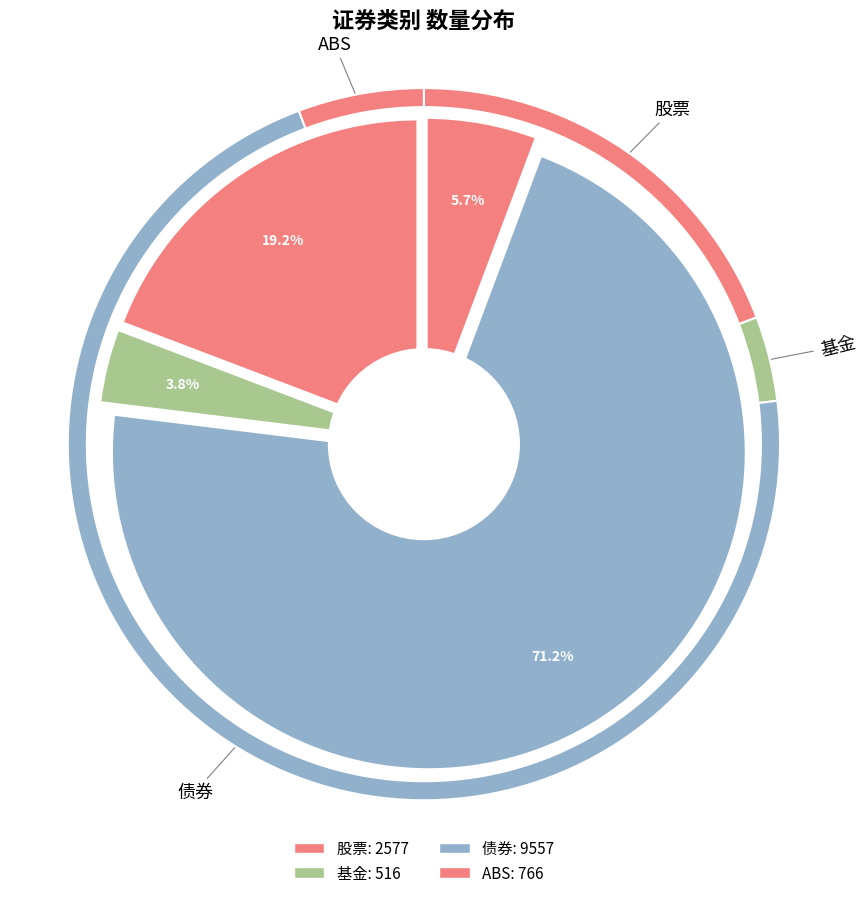

What is the change in value from 股票 to 债券?

+6980